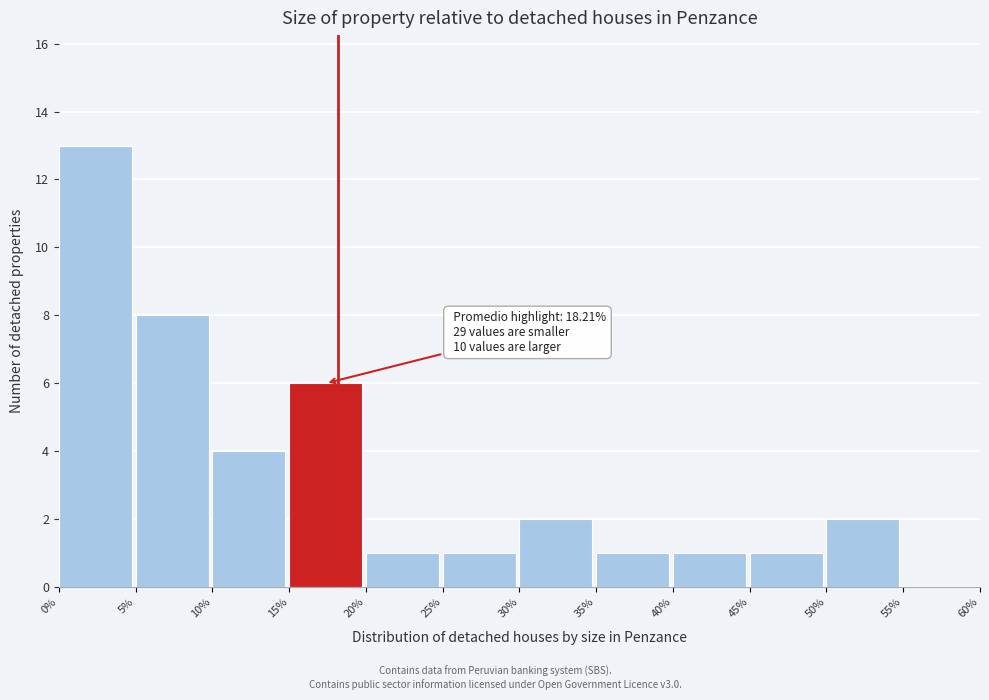

Over which range of the x-axis is the bar tallest?

0% to 5%